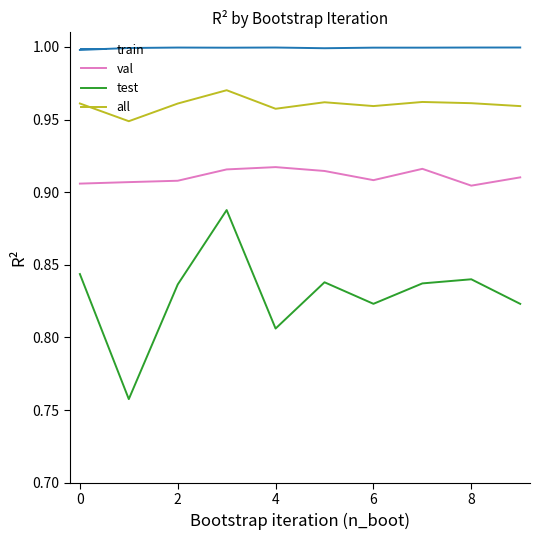

True or false: all and val intersect in this chart.

False